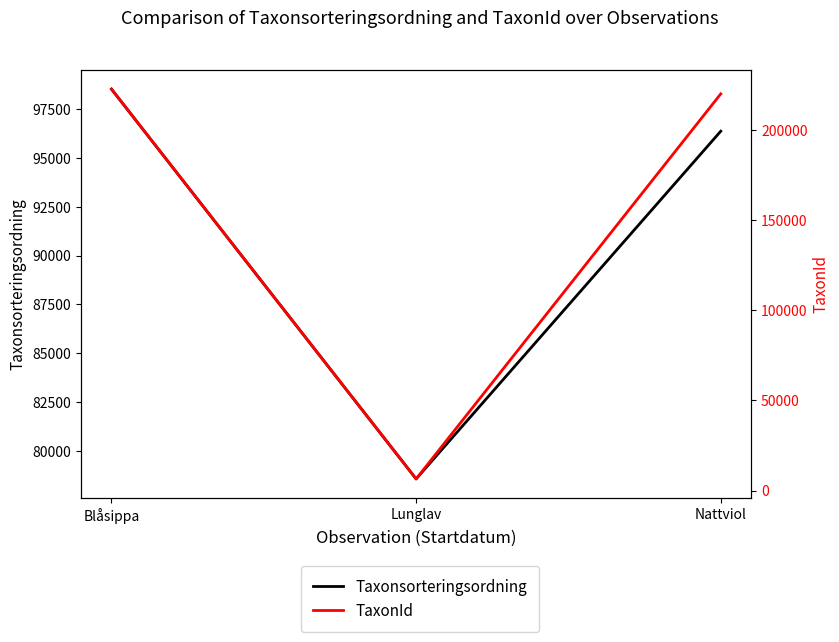

At which label does Taxonsorteringsordning first exceed 96367?

Blåsippa